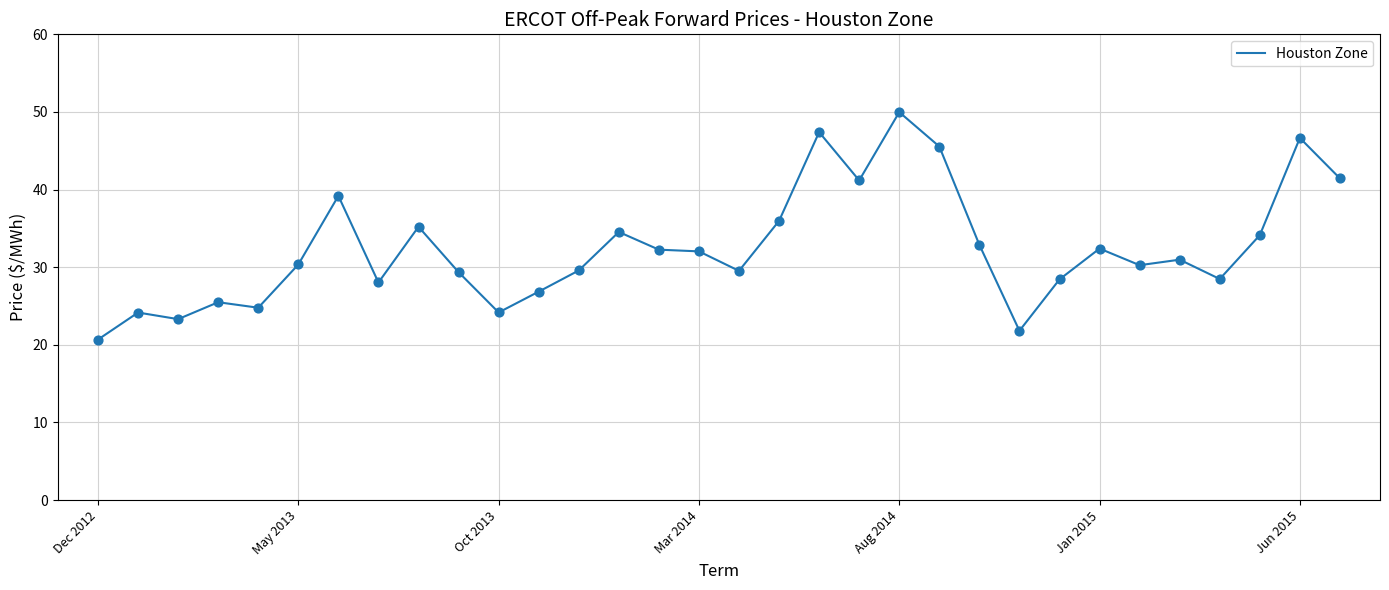

What is the maximum value shown in the chart?

50.0